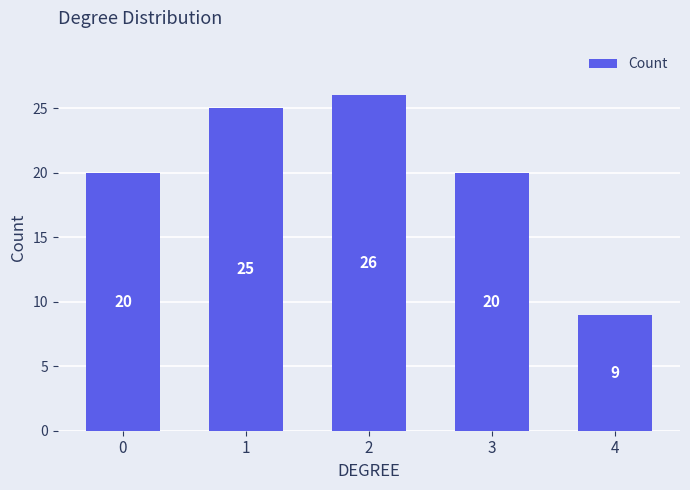

What is the smallest value displayed?

9